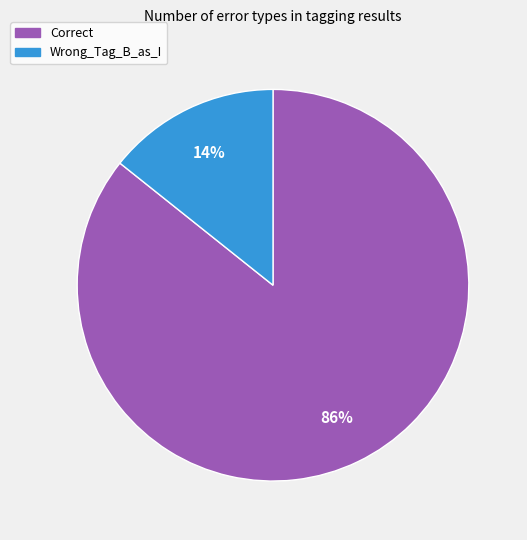

Between Wrong_Tag_B_as_I and Correct, which is larger?

Correct